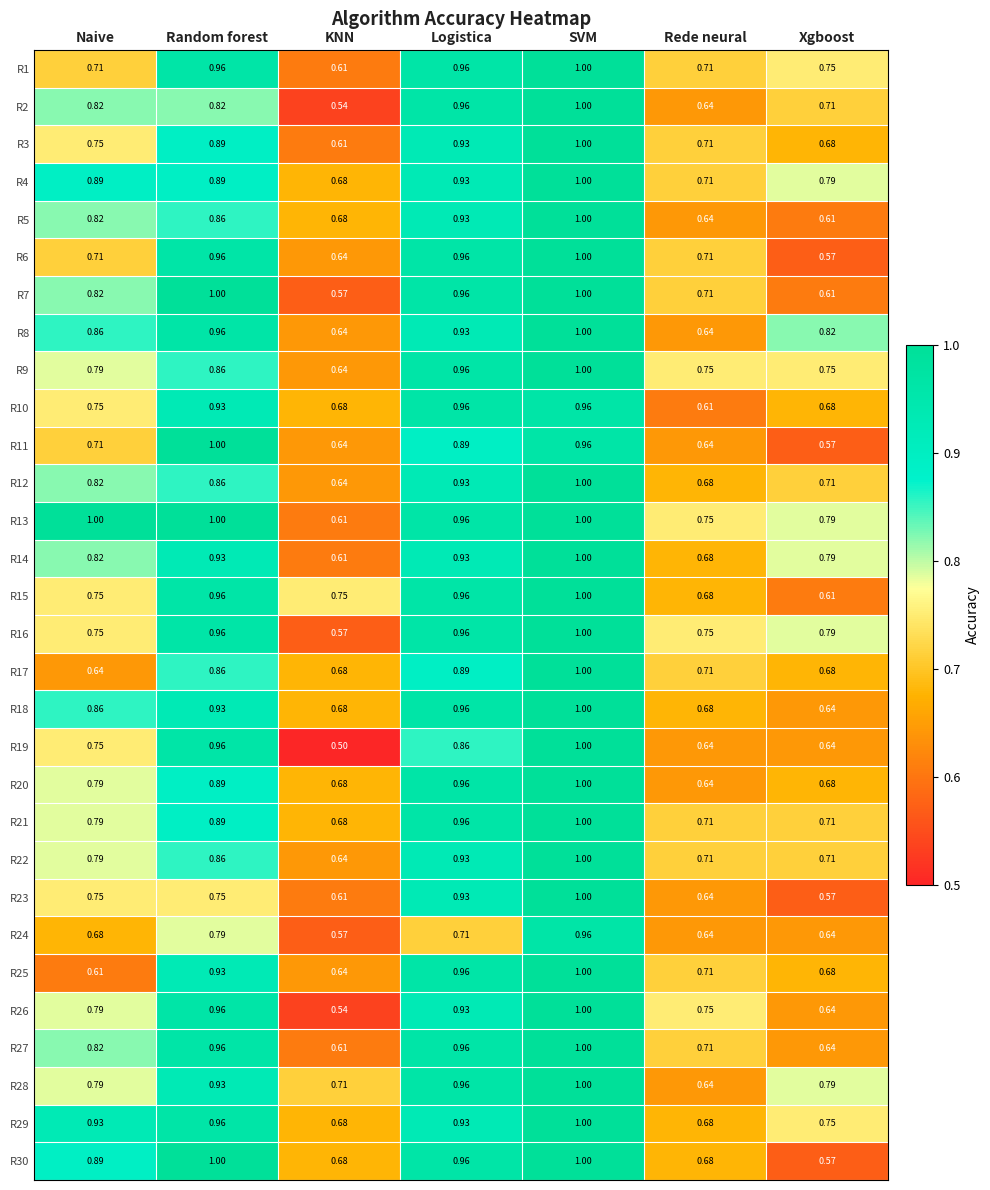

Where is R4 nearest to the value 0?

KNN